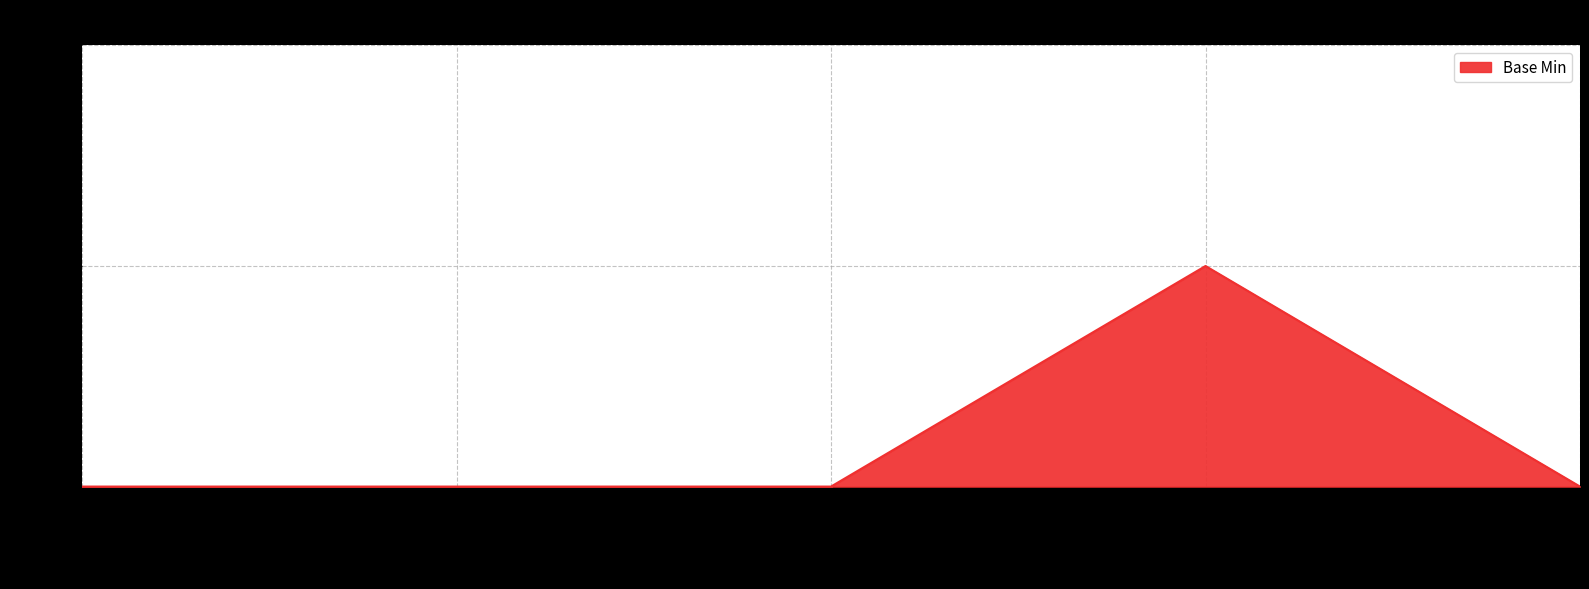

What is the greatest value displayed?

1